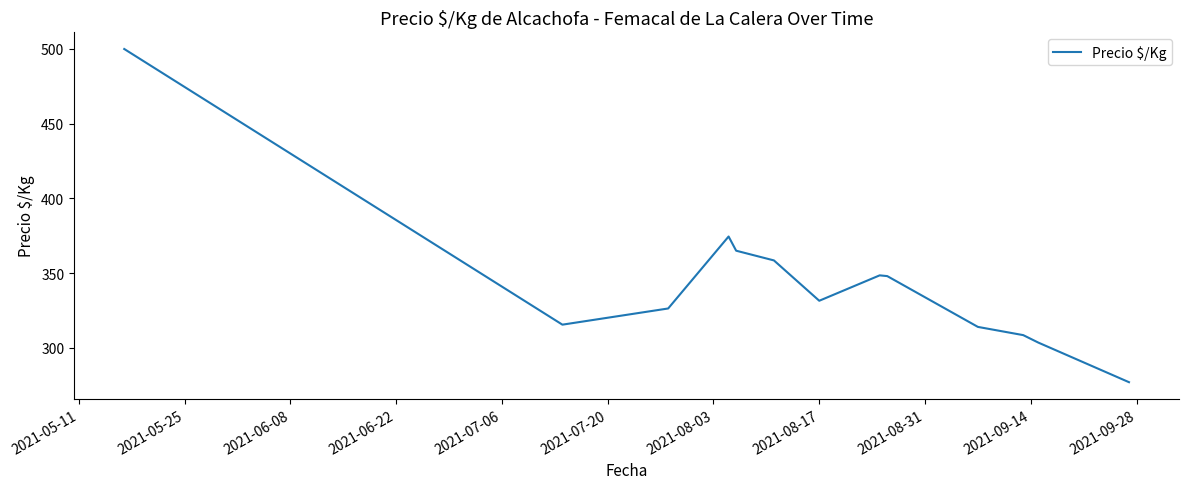

What is the maximum value shown in the chart?

500.0